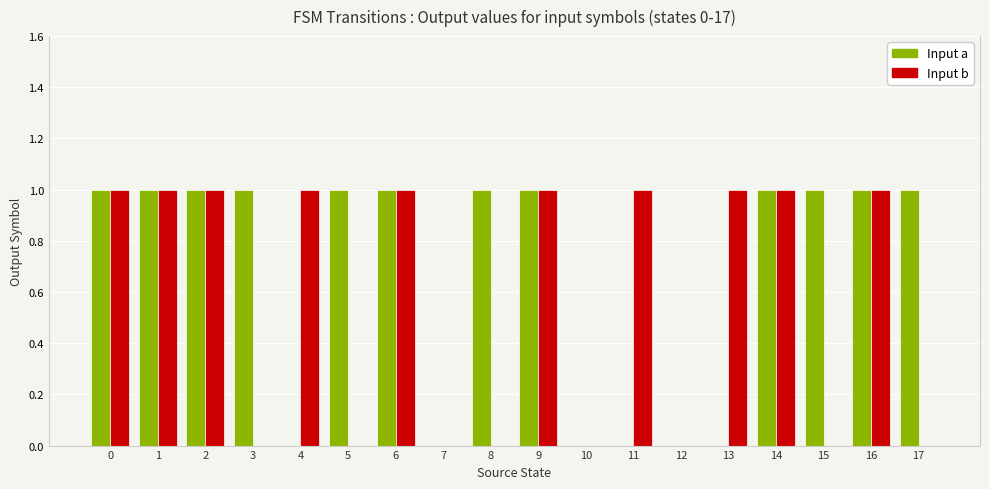

How many categories are shown in the chart?

18